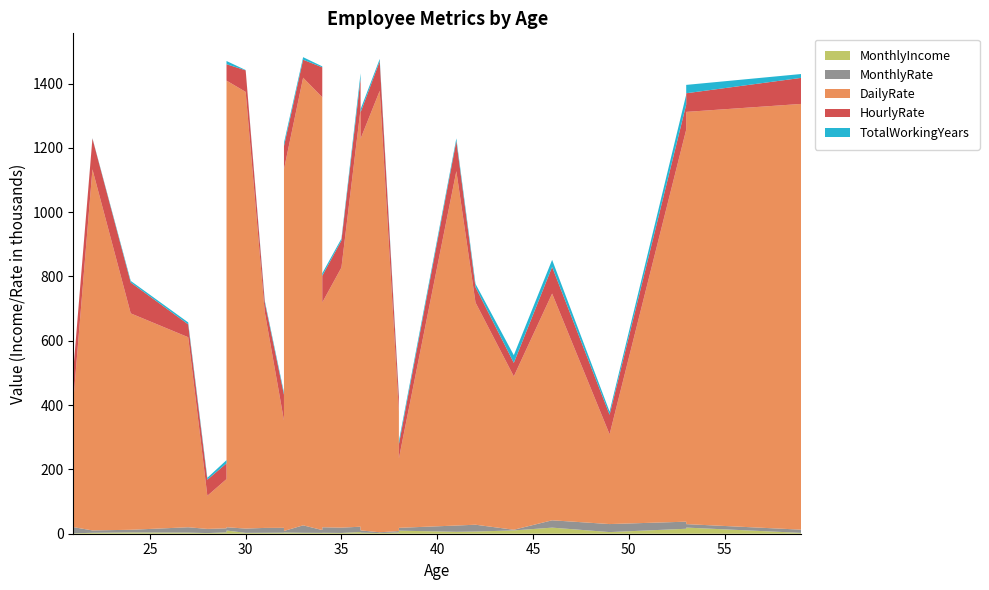

Reading left to right, extract all data points from this chart.

MonthlyIncome: 41=5993	49=5130	37=2090	33=2909	27=3468	32=3068	59=2670	30=2693	38=9526	36=5237	35=2426	29=4193	31=2911	34=2661	28=2028	29=9980	32=3298	22=2935	53=15427	38=3944	24=4011	36=3407	34=11994	21=1232	34=2960	53=19094	32=3919	42=6825	44=10248	46=18947
MonthlyRate: 41=19479	49=24907	37=2396	33=23159	27=16632	32=11864	59=9964	30=13335	38=8787	36=16577	35=16479	29=12682	31=15170	34=8758	28=12947	29=10195	32=15053	22=7324	53=22021	38=4306	24=8232	36=6986	34=21293	21=19281	34=17102	53=10735	32=4681	42=21173	44=2094	46=22822
DailyRate: 41=1102	49=279	37=1373	33=1392	27=591	32=1005	59=1324	30=1358	38=216	36=1299	35=809	29=153	31=670	34=1346	28=103	29=1389	32=334	22=1123	53=1219	38=371	24=673	36=1218	34=419	21=391	34=699	53=1282	32=1125	42=691	44=477	46=705
HourlyRate: 41=94	49=61	37=92	33=56	27=40	32=79	59=81	30=67	38=44	36=94	35=84	29=49	31=31	34=93	28=50	29=51	32=80	22=96	53=78	38=45	24=96	36=82	34=53	21=96	34=83	53=58	32=72	42=48	44=42	46=83
TotalWorkingYears: 41=8	49=10	37=7	33=8	27=6	32=8	59=12	30=1	38=10	36=17	35=6	29=10	31=5	34=3	28=6	29=10	32=7	22=1	53=31	38=6	24=5	36=10	34=13	21=0	34=8	53=26	32=10	42=10	44=24	46=22